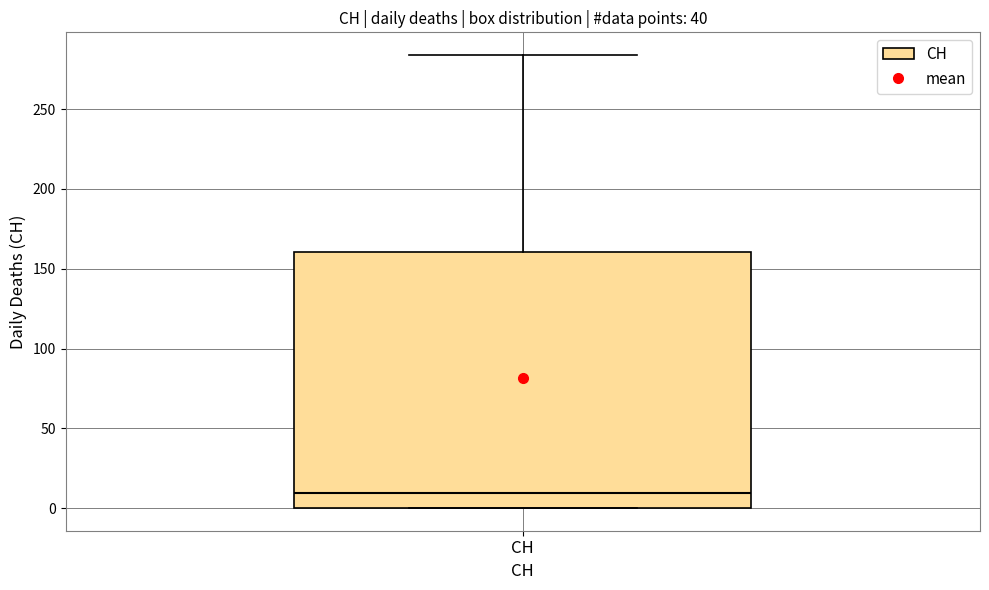

Where is the lower edge of the box for CH on the y-axis? The values are not printed on the chart, so give them approximately, as read against the axis.

0